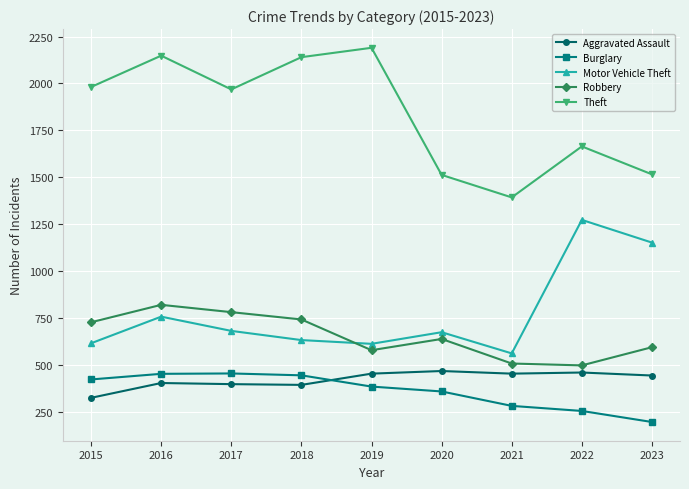

Which series has the largest total across all categories?

Theft